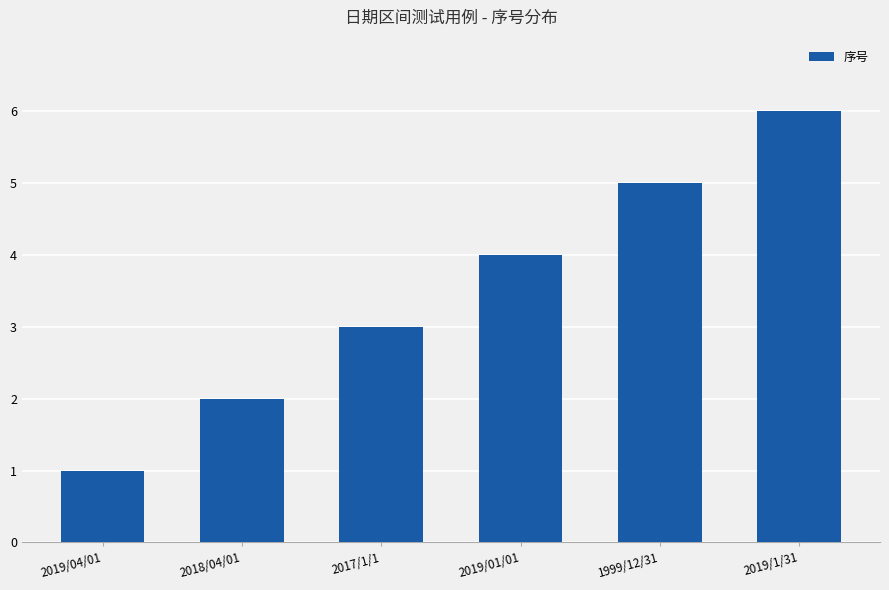

Reading left to right, transcribe all the data shown in this chart.

2019/04/01=1	2018/04/01=2	2017/1/1=3	2019/01/01=4	1999/12/31=5	2019/1/31=6